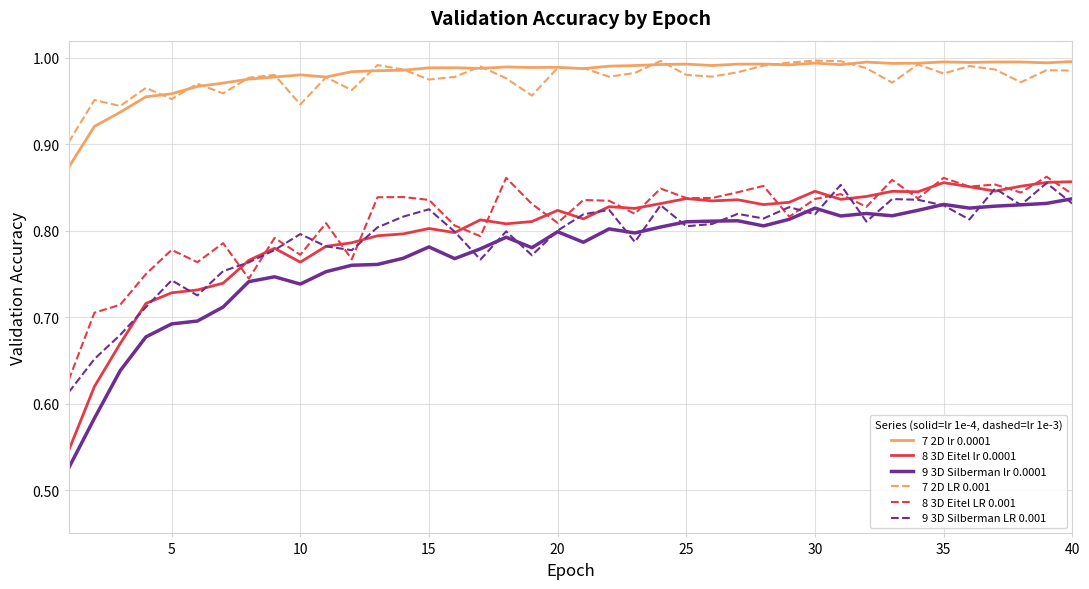

True or false: 7 2D LR 0.001 and 9 3D Silberman LR 0.001 intersect in this chart.

False